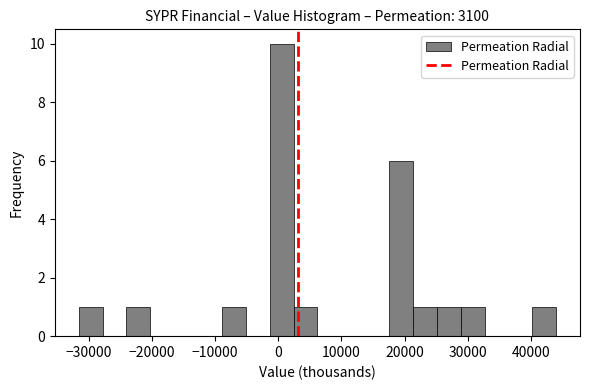

Around what value on the x-axis is the tallest bar? Give the approximate position of its centre, as read against the axis.

1000